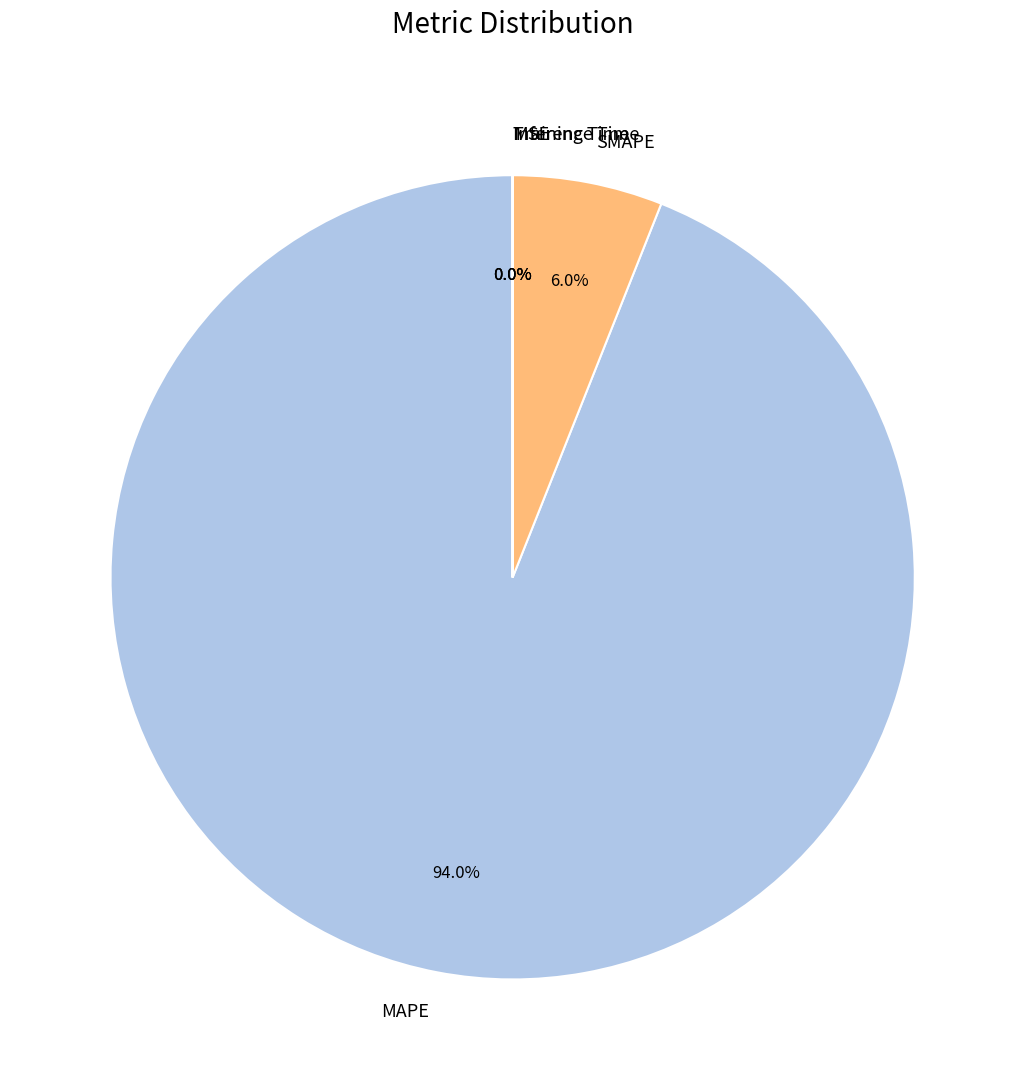

Which category has the biggest portion of the pie?

MAPE